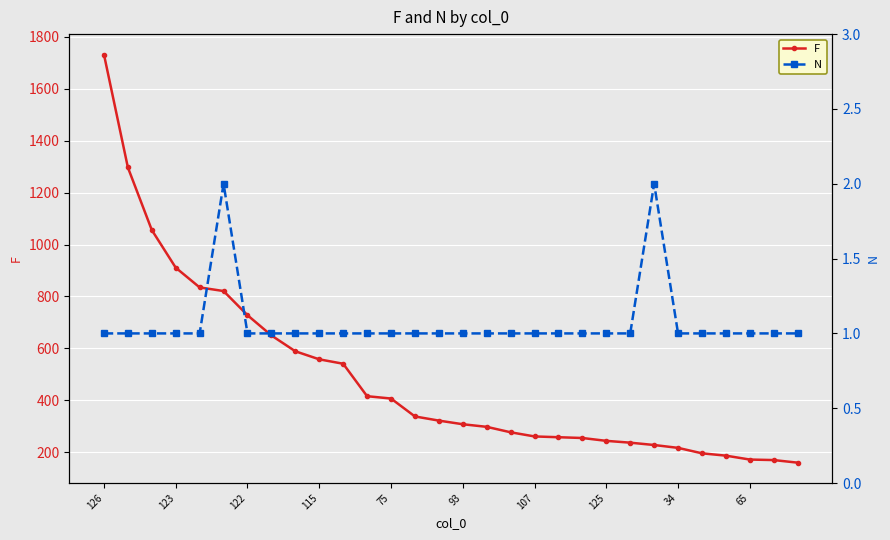

Between 22 and 29, which is larger?

22